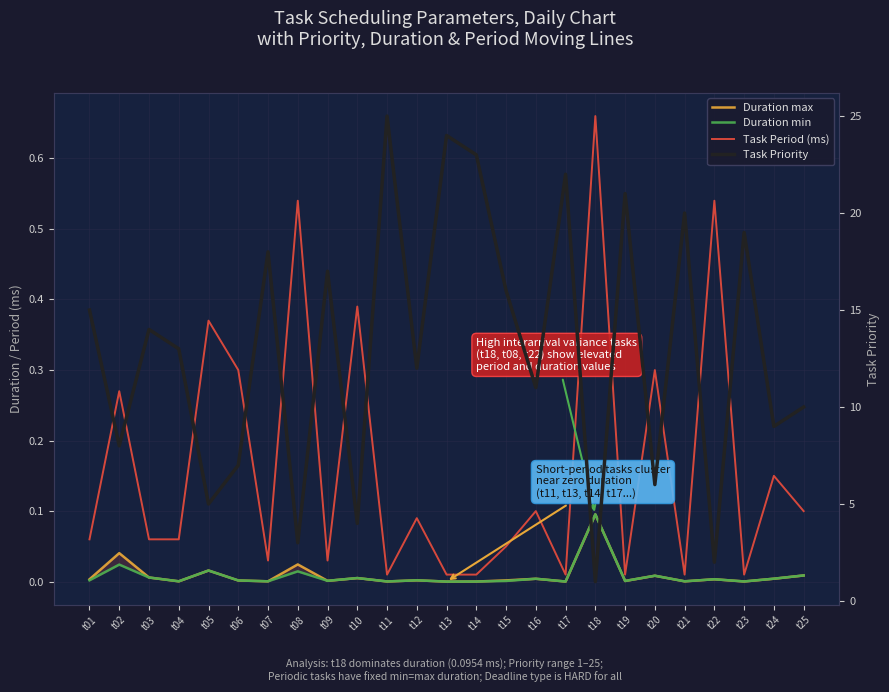

True or false: Task Priority has a value of 3.0 at t08.

True